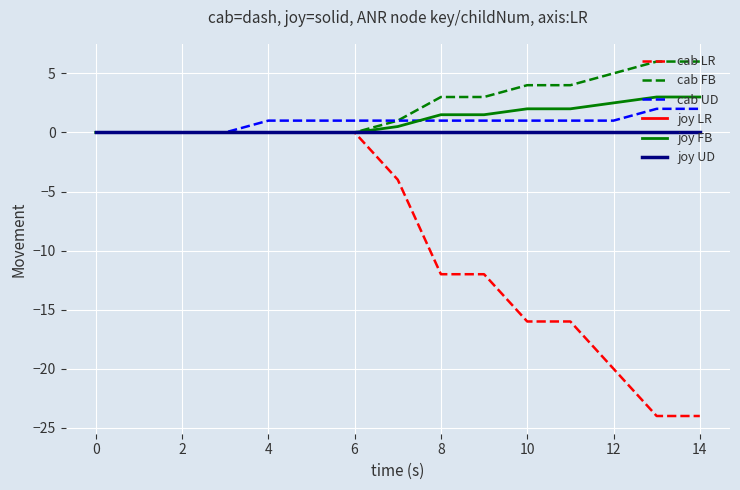

How many lines are shown in the chart?

6